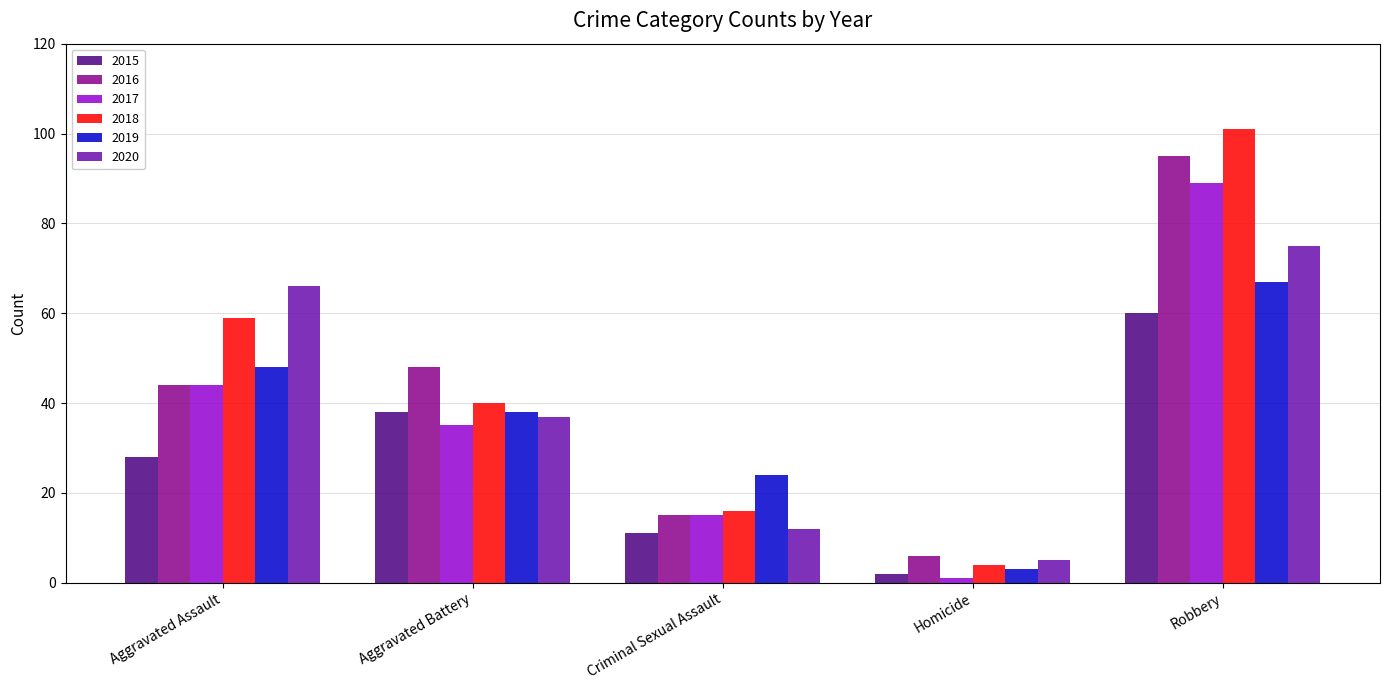

Which category has the highest value in the 2016 series?

Robbery